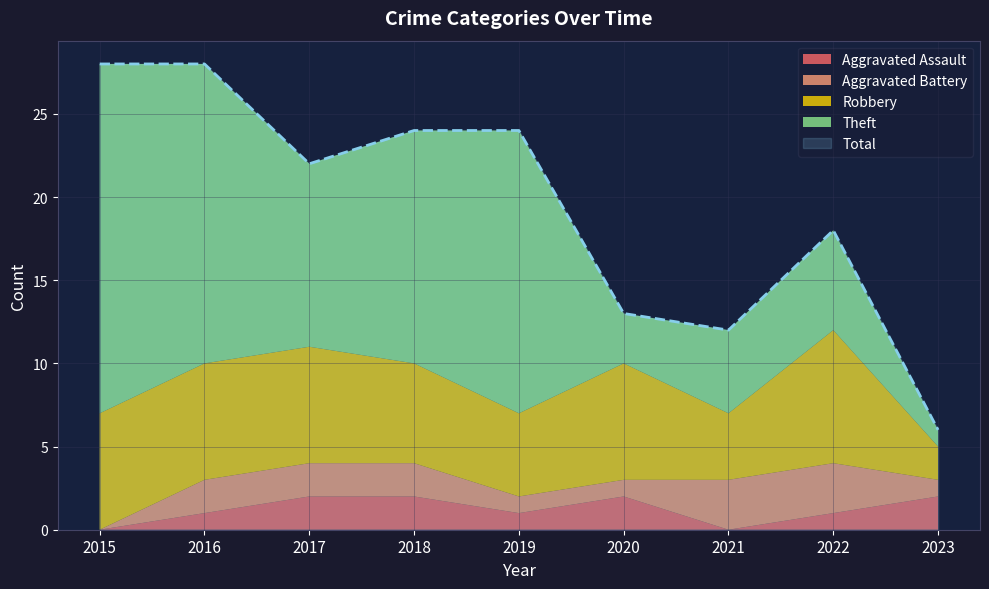

What is the sum of all Aggravated Assault values?

11